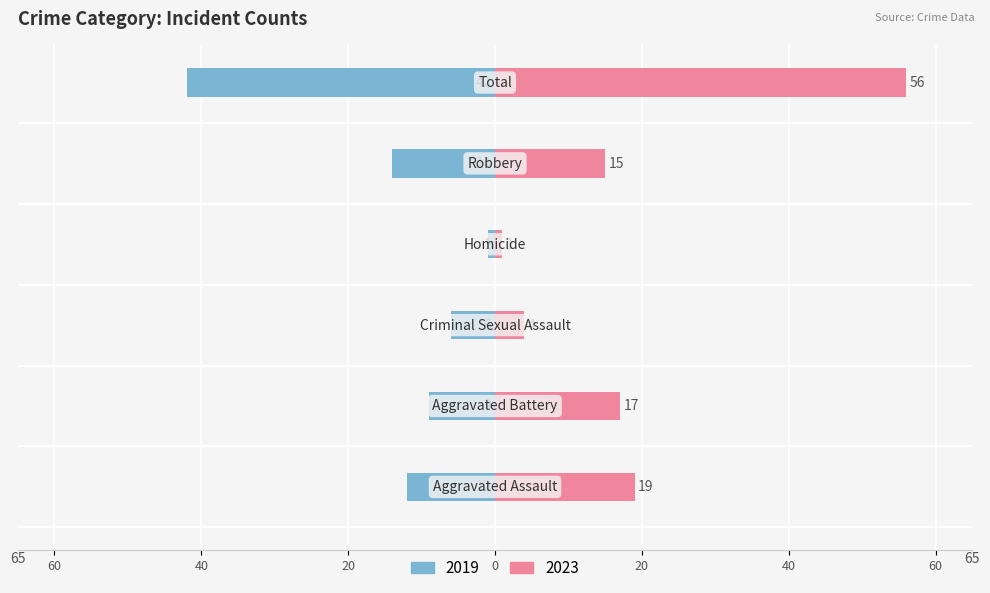

What is the minimum value for 2023?

1